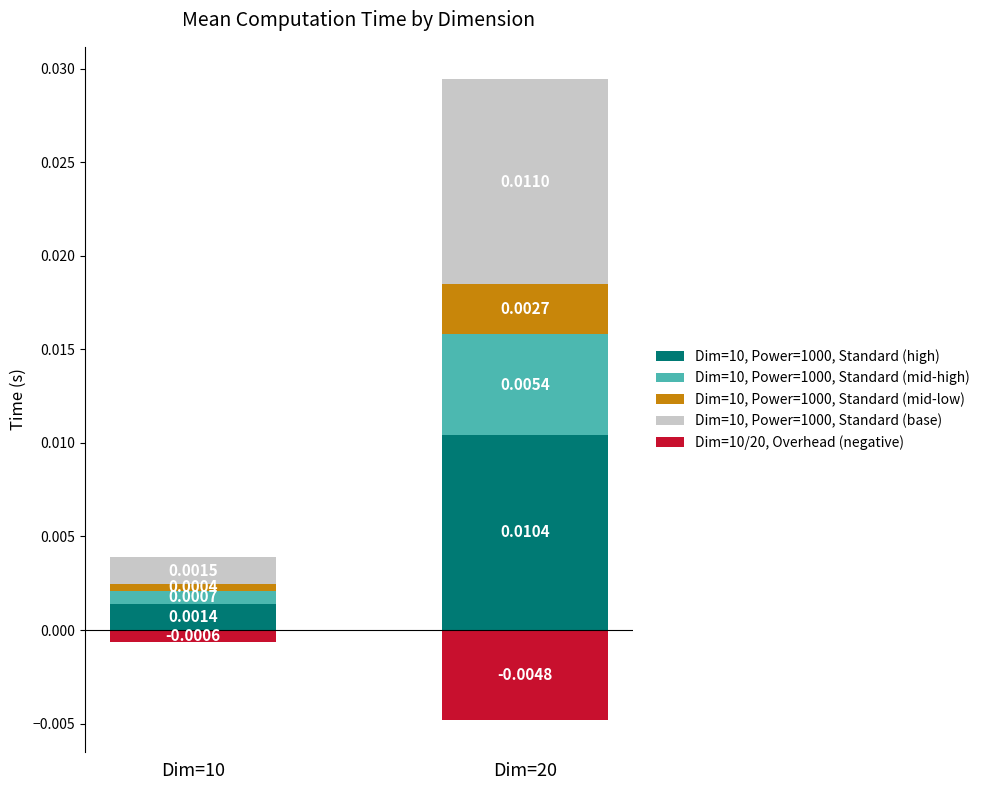

The value of Dim=10, Power=1000, Standard (high) at Dim=10 is 0.0. True or false?

False